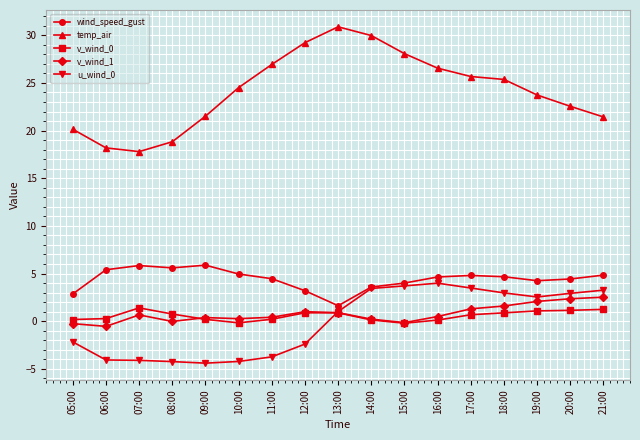

What is the lowest value of the temp_air series?

17.8